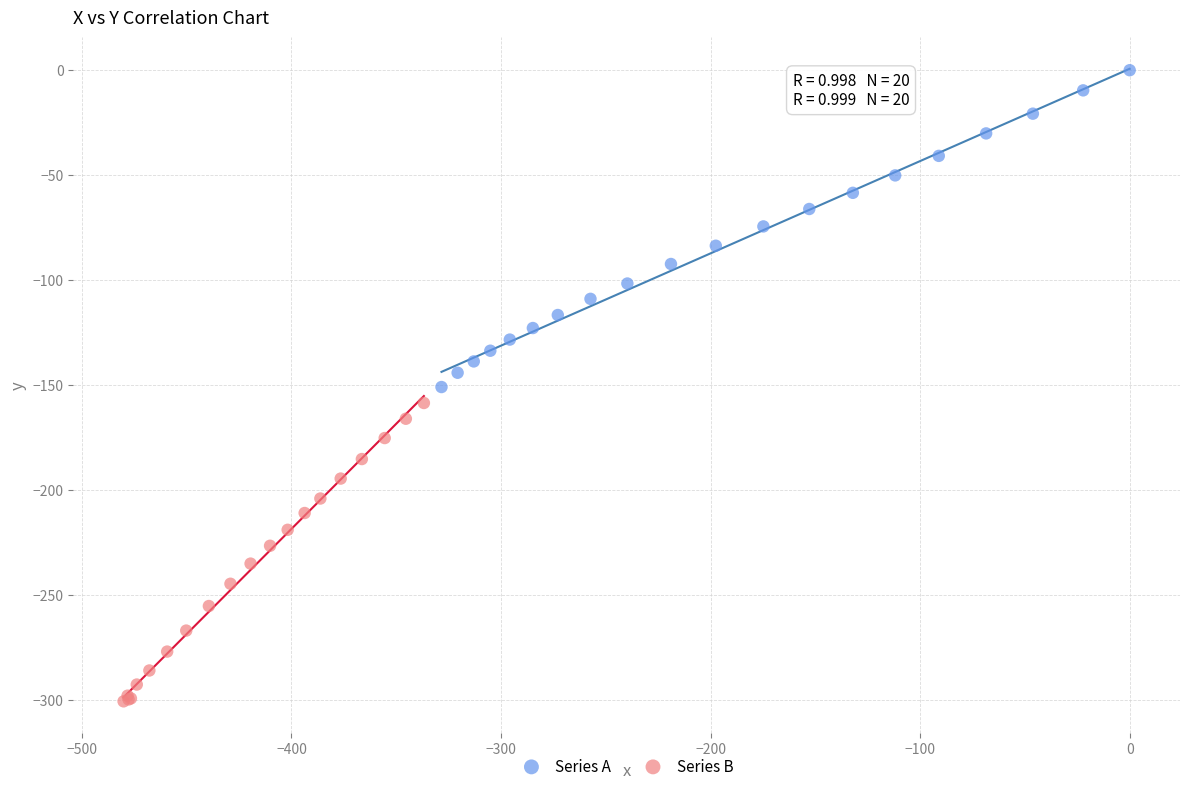

What are all the series names shown in the legend?

Series A, Series B